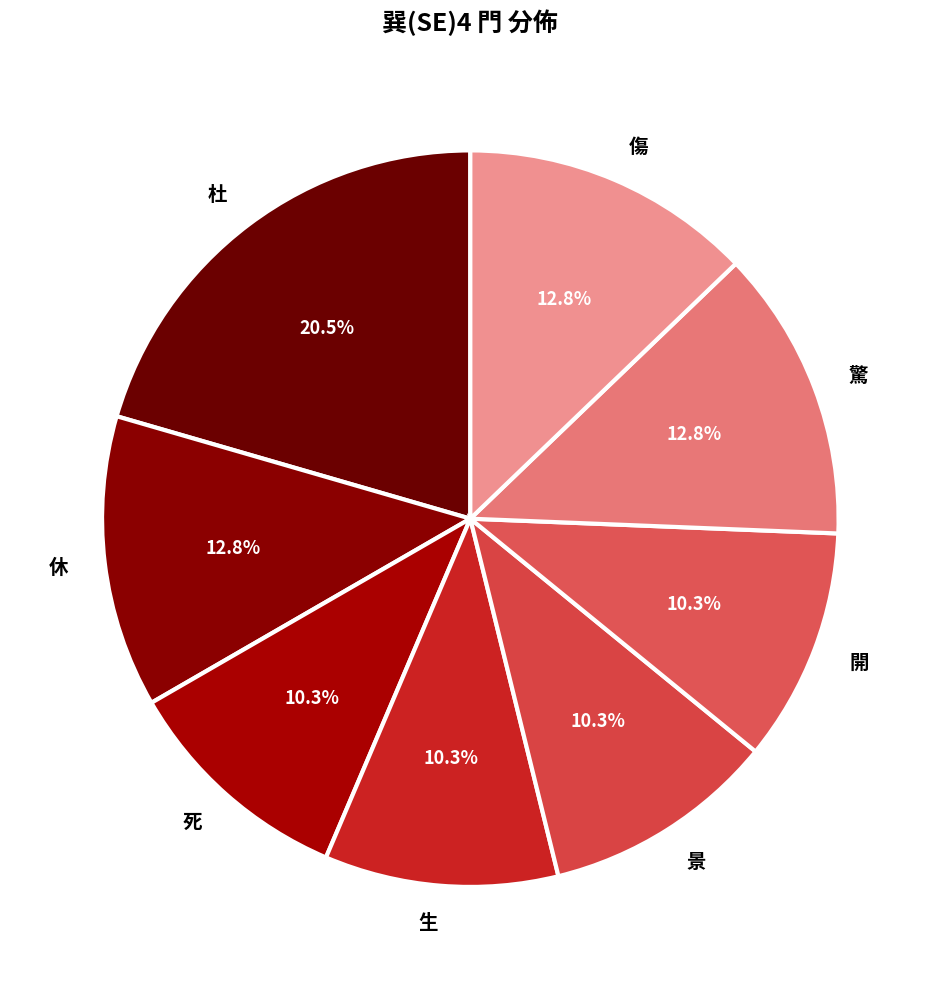

Which slice is the largest?

杜